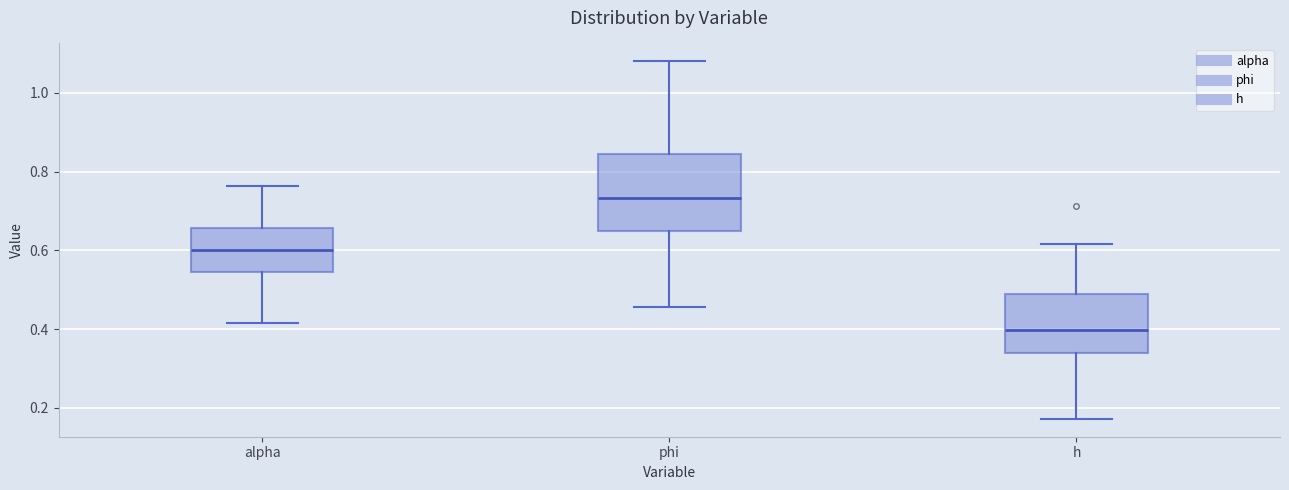

Reading left to right, read every box against the y-axis: the position of its median line, the range the box covers, and the ends of its whiskers. The values are not printed on the chart, so give them approximately, as read against the axis.

alpha: median 0.60, box 0.54 to 0.66, whiskers 0.42 to 0.76
phi: median 0.74, box 0.64 to 0.84, whiskers 0.46 to 1.08
h: median 0.40, box 0.34 to 0.48, whiskers 0.18 to 0.62